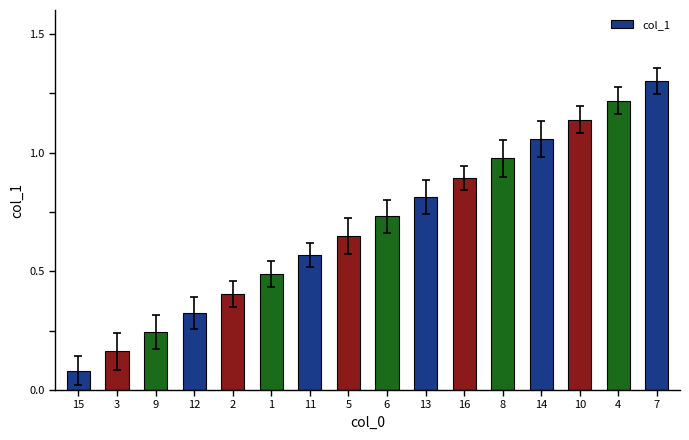

How many bars are there in total?

16